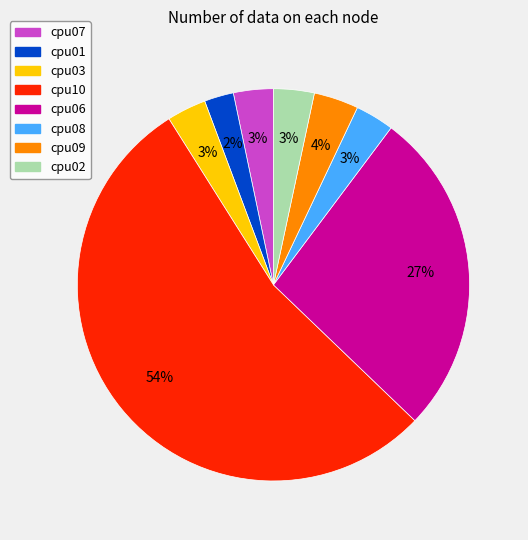

Which has a higher value, cpu03 or cpu10?

cpu10